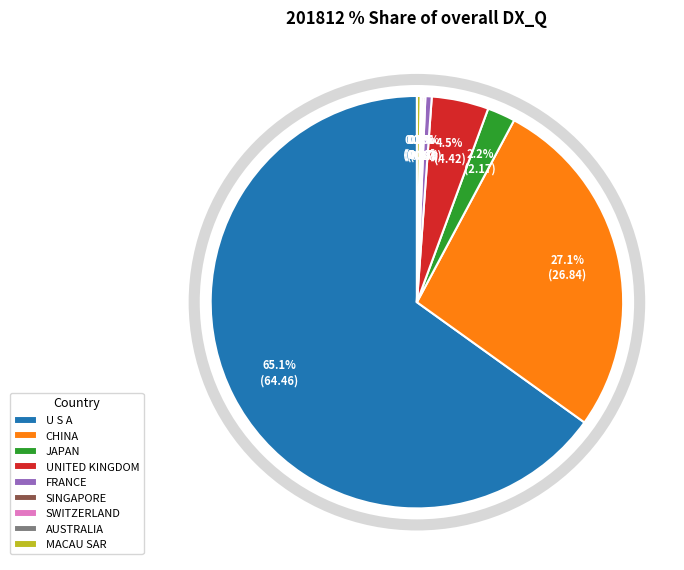

Which slice is the largest?

U S A